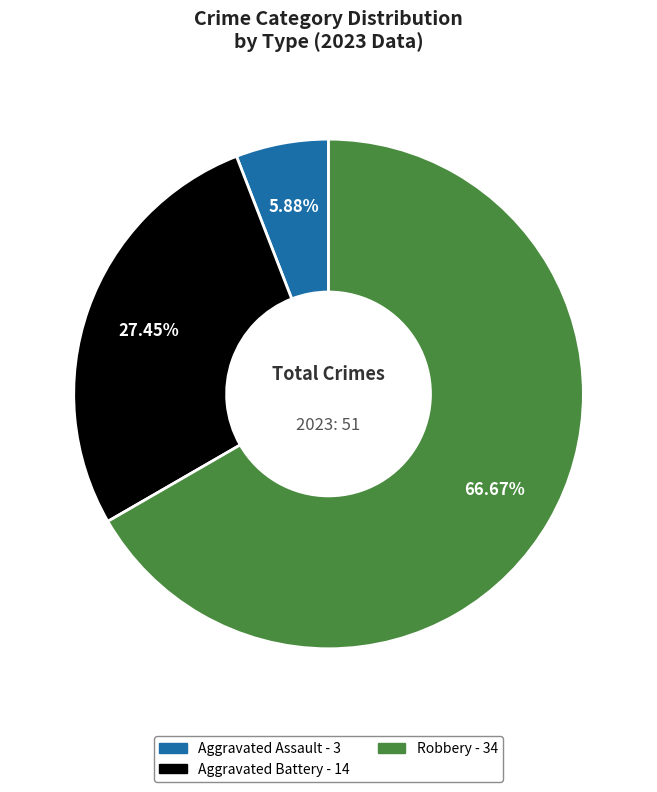

Is there any slice that represents more than half of the pie?

Yes